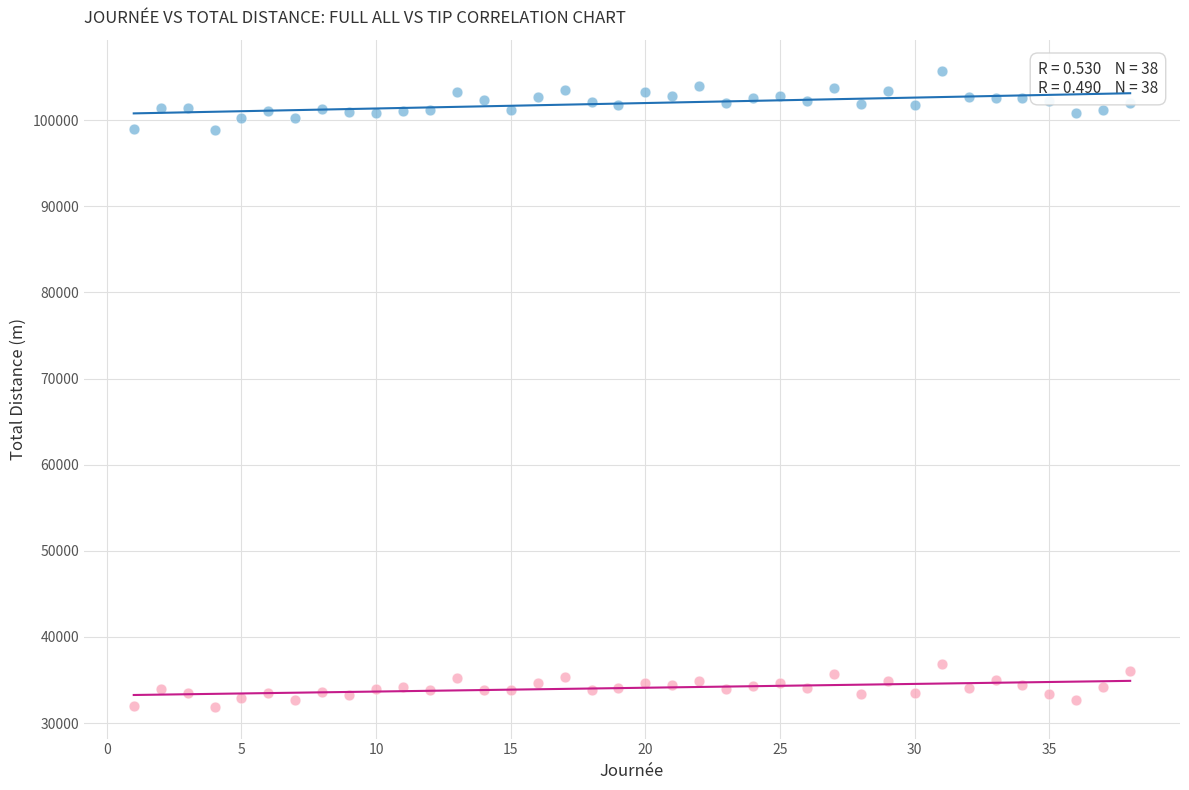

Across all data points, what is the range of Y values (max minus min)?

73769.2